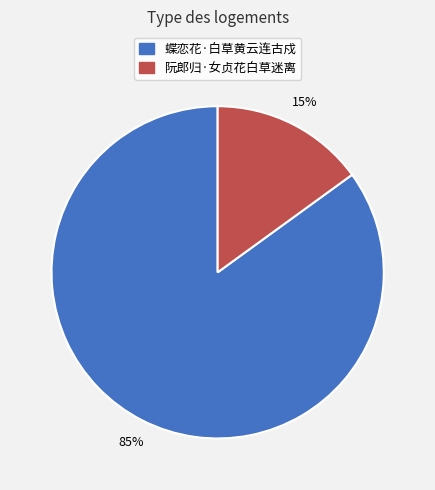

Rank the categories by value from highest to lowest.

蝶恋花·白草黄云连古戍, 阮郎归·女贞花白草迷离